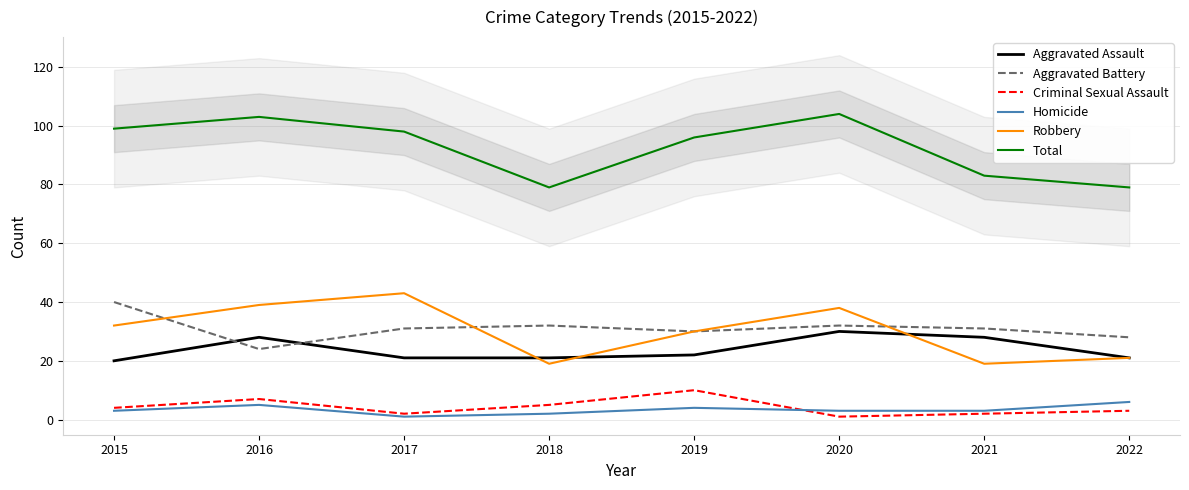

How many lines are shown in the chart?

6